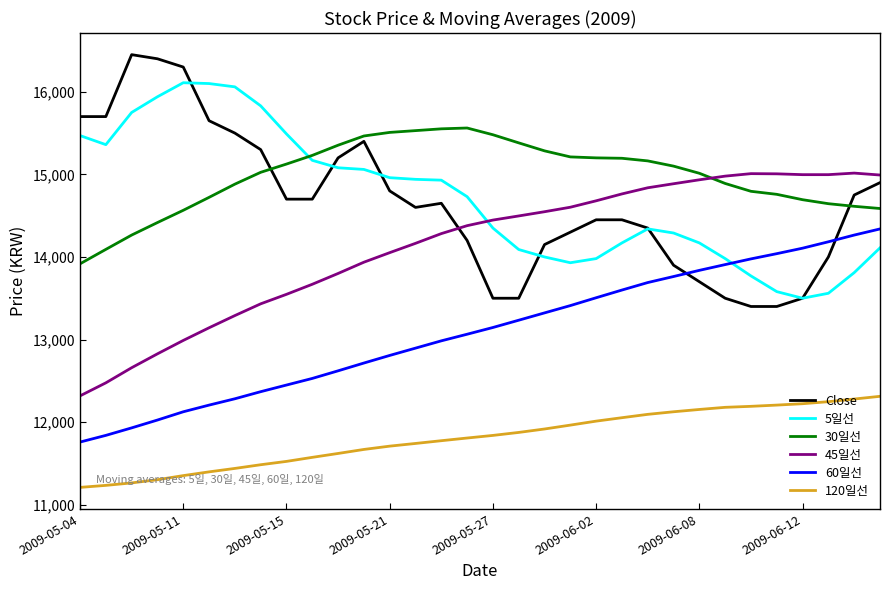

True or false: Close and 120일선 cross at least once.

False